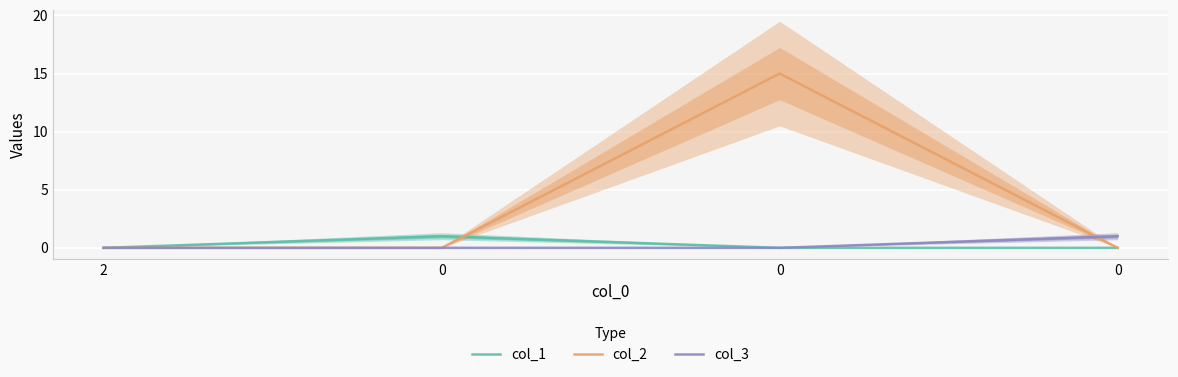

At which label is col_2 closest to 7?

2